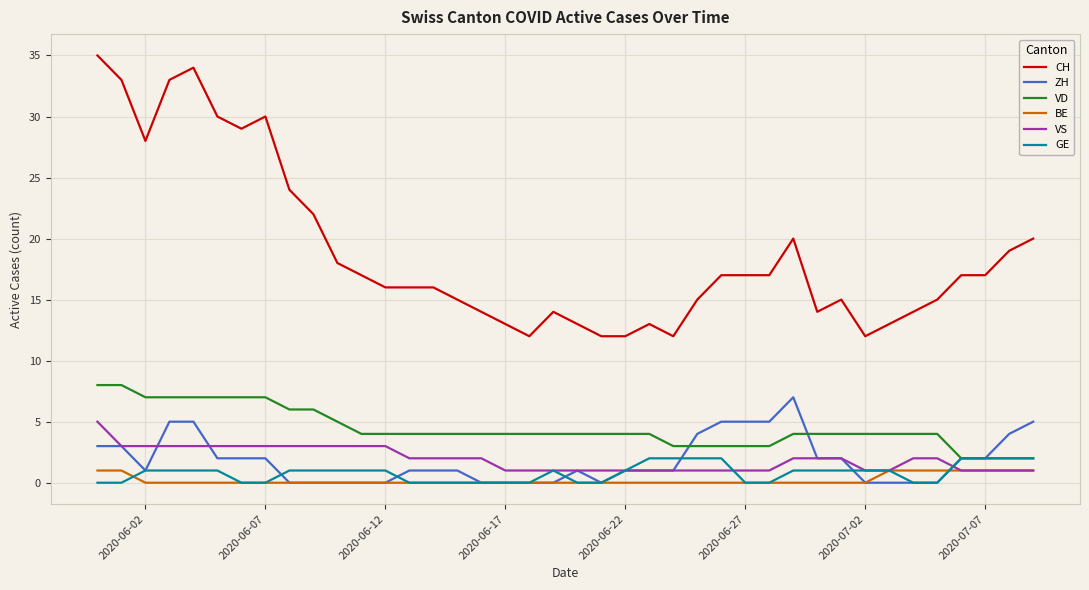

Which series has the widest spread of values?

CH